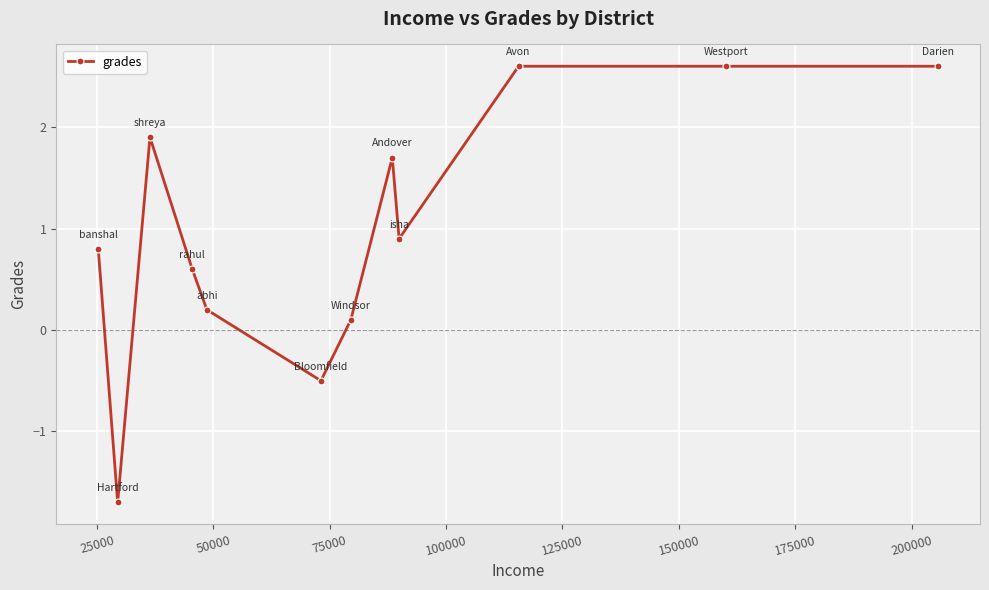

How many values are below 0?

2